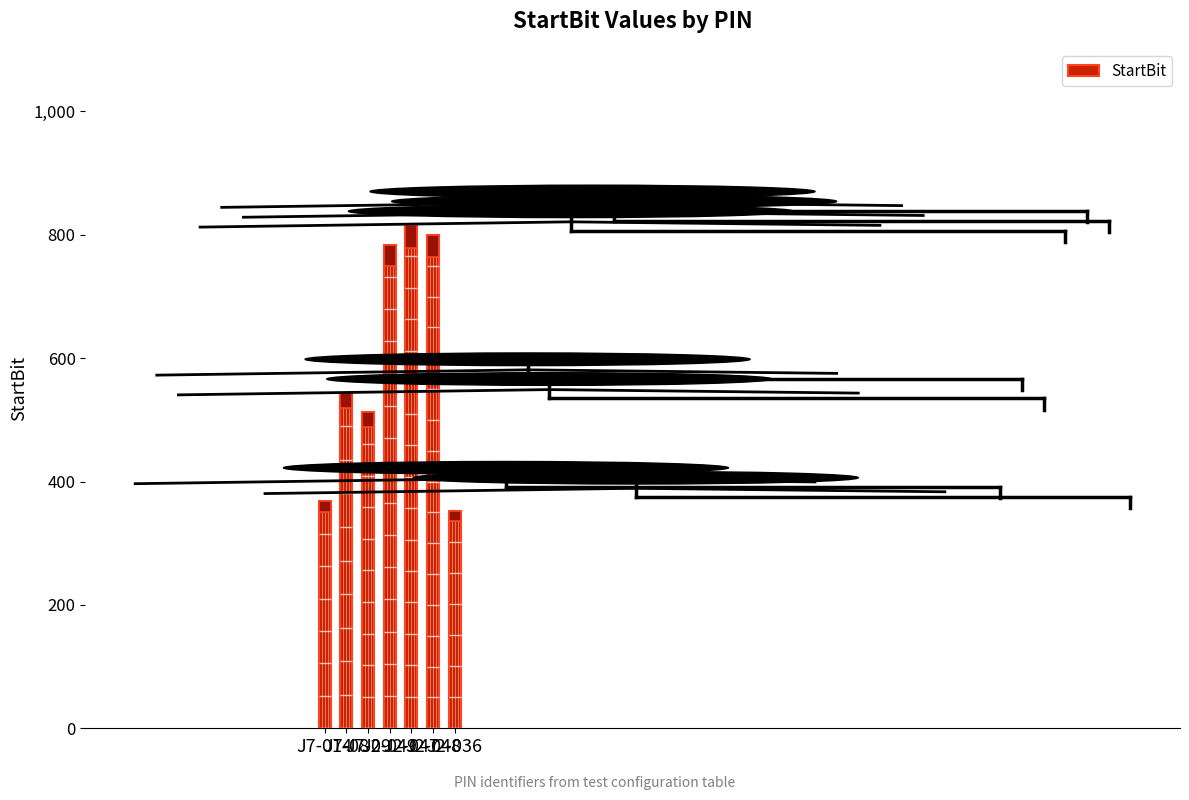

How many bars are there in total?

7